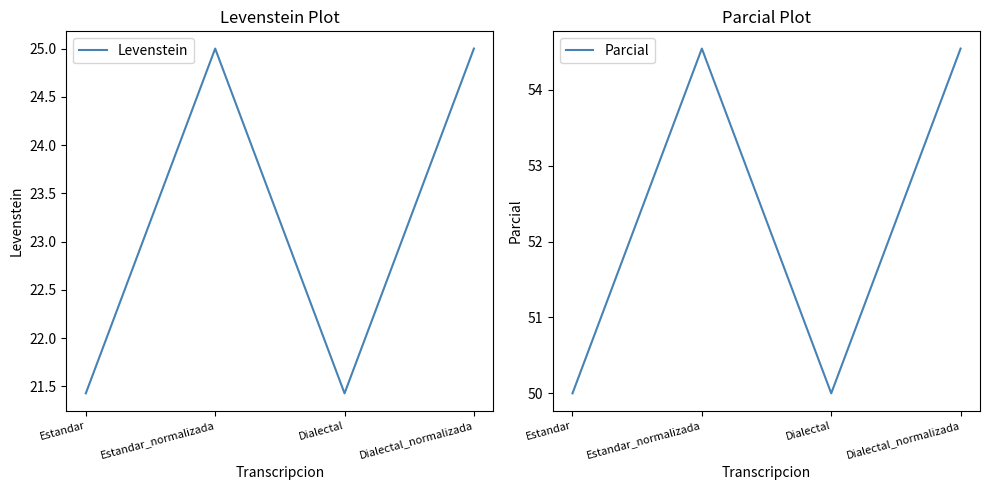

Count the number of categories in the chart.

4